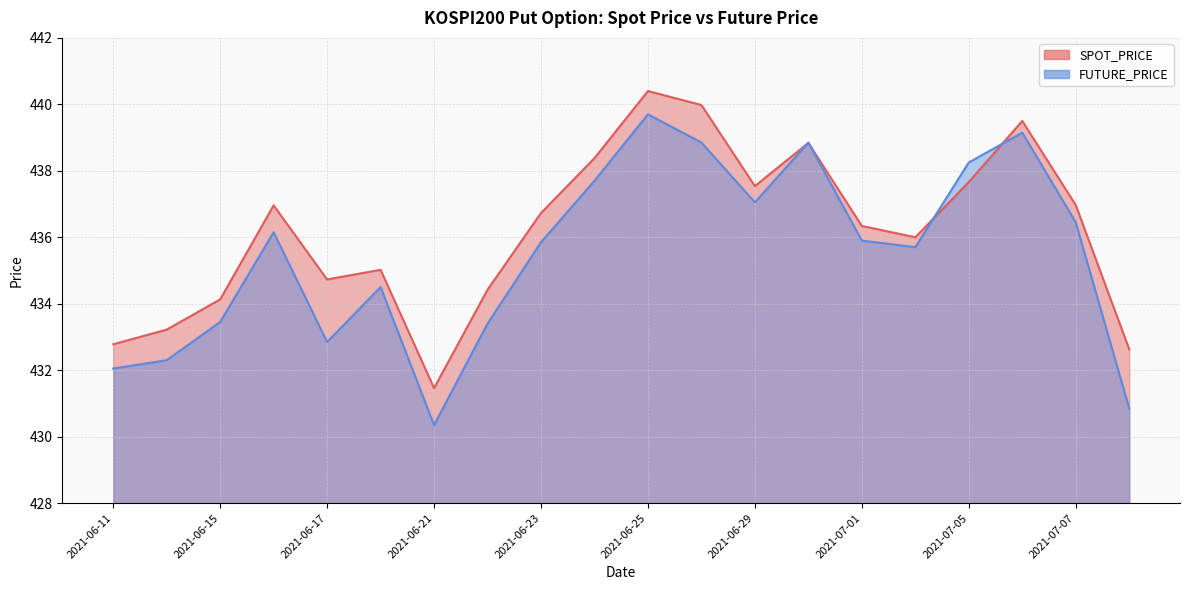

What are all the series names shown in the legend?

SPOT_PRICE, FUTURE_PRICE